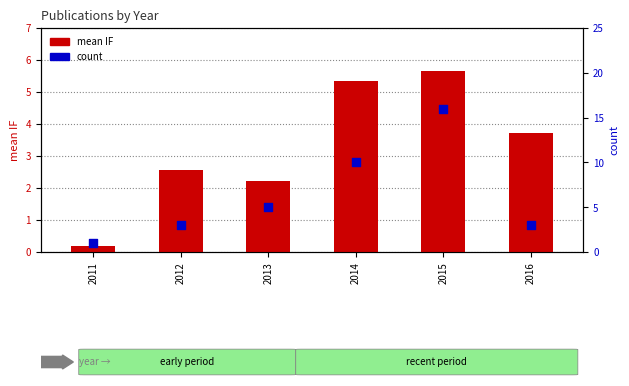

Which series contains the highest Y value?

count